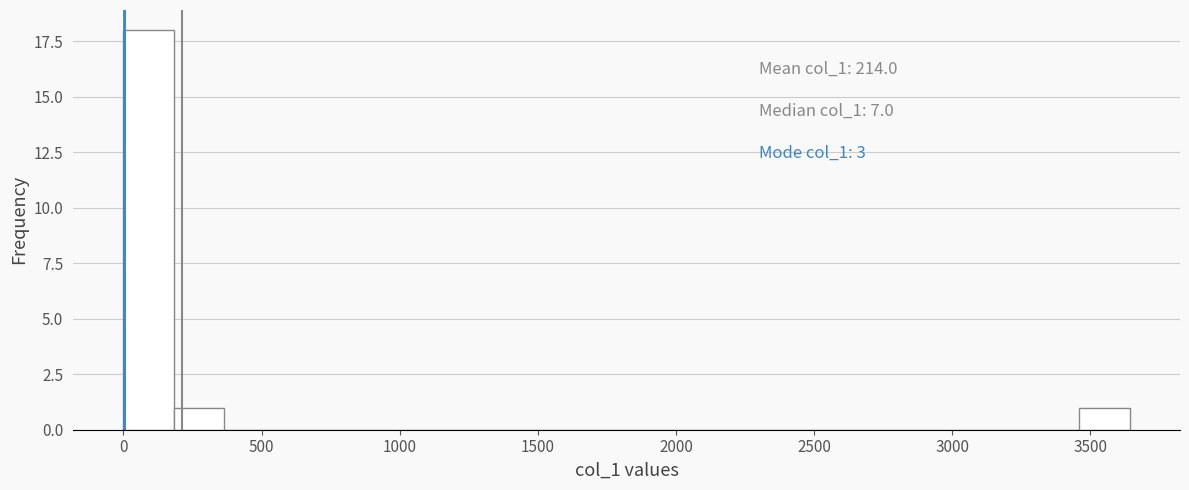

Around what value on the x-axis is the tallest bar? Give the approximate position of its centre, as read against the axis.

100